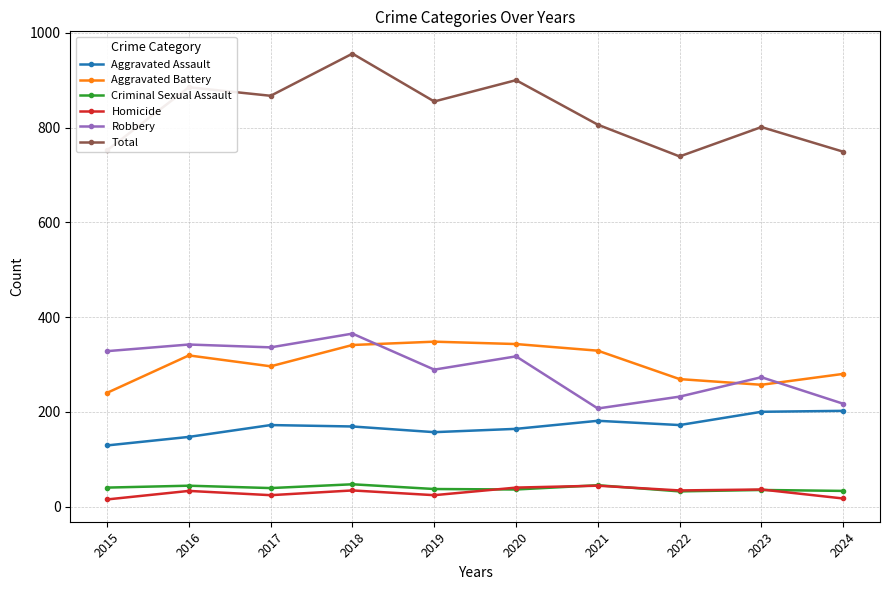

Is it true that Total equals 1010 at 2024?

False